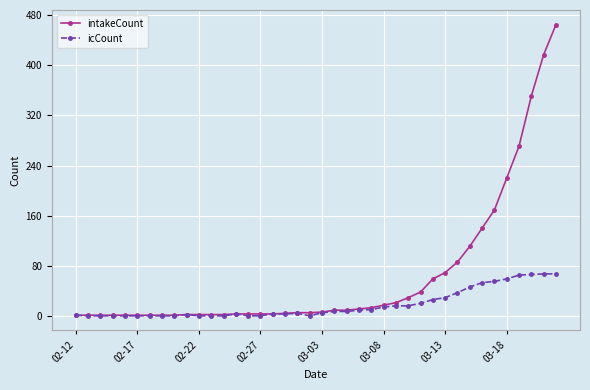

What is the sum of all icCount values?

690